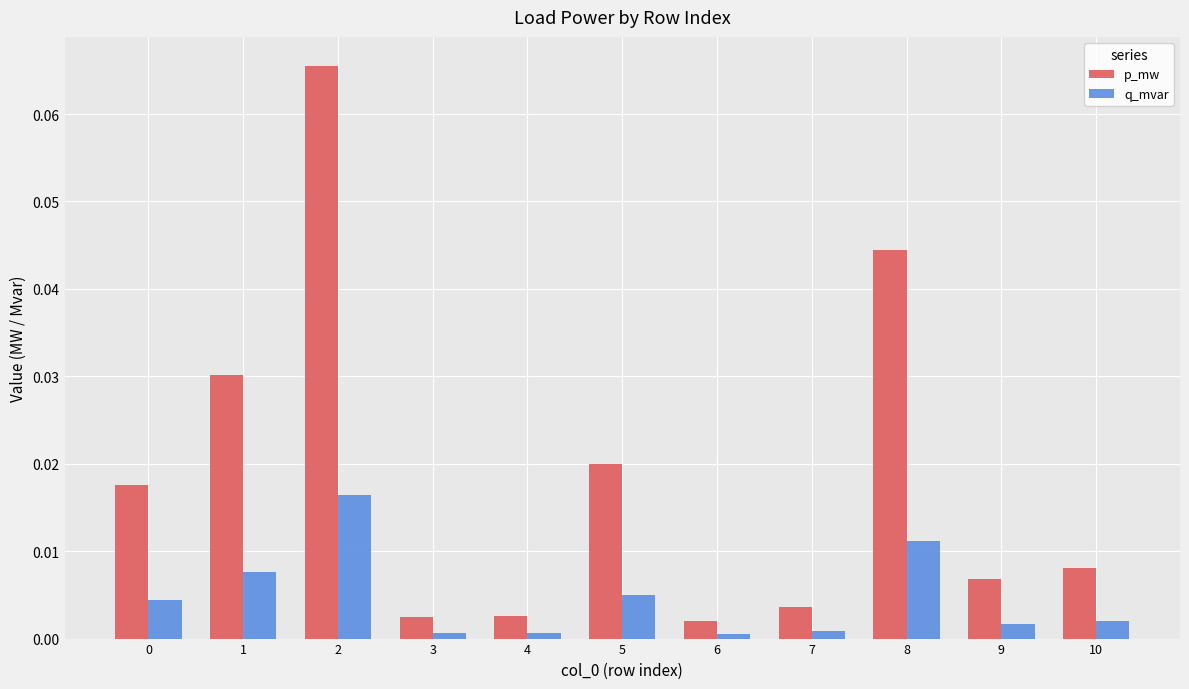

How many bars are there in total?

22